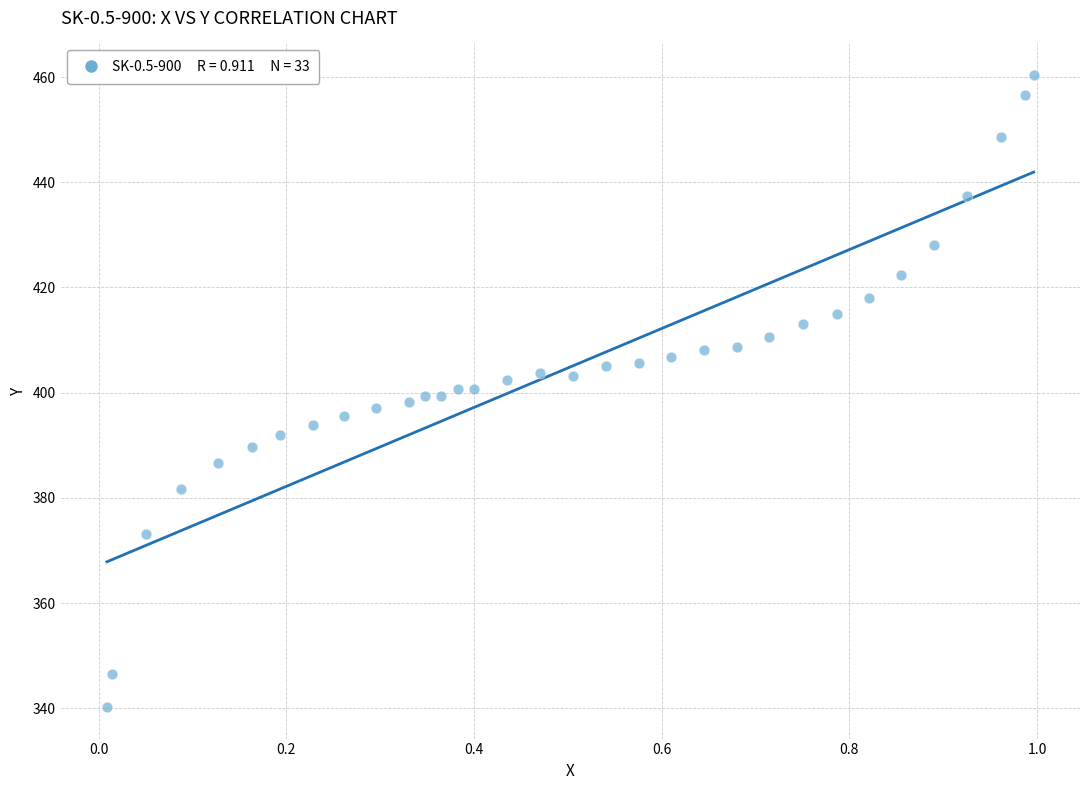

What is the range of X values (max minus min)?

1.0